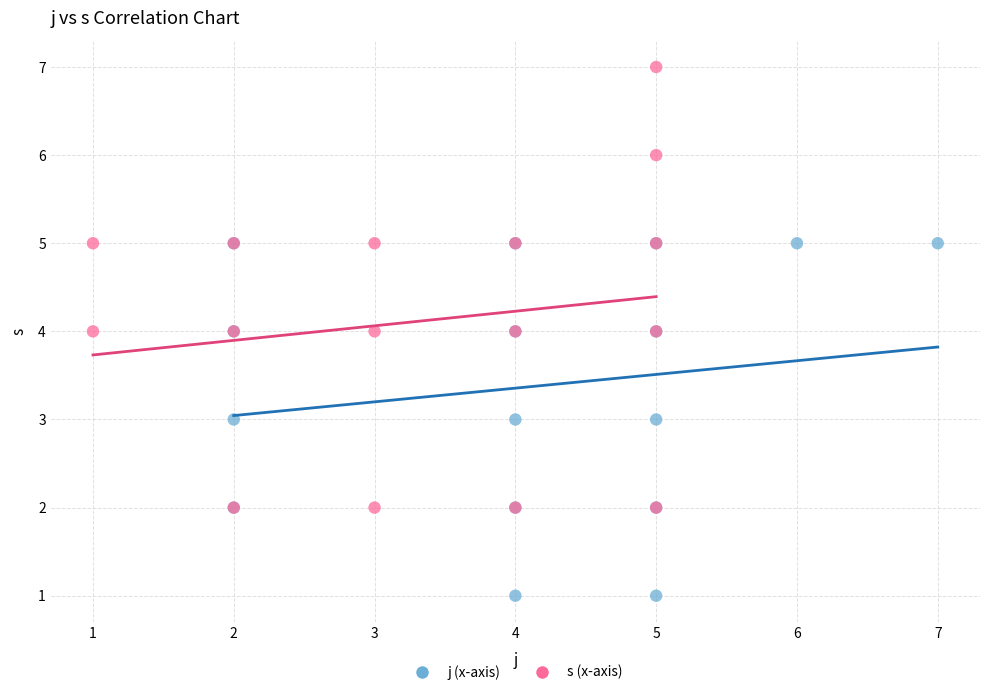

Which series has the widest spread of Y values?

s (x-axis)